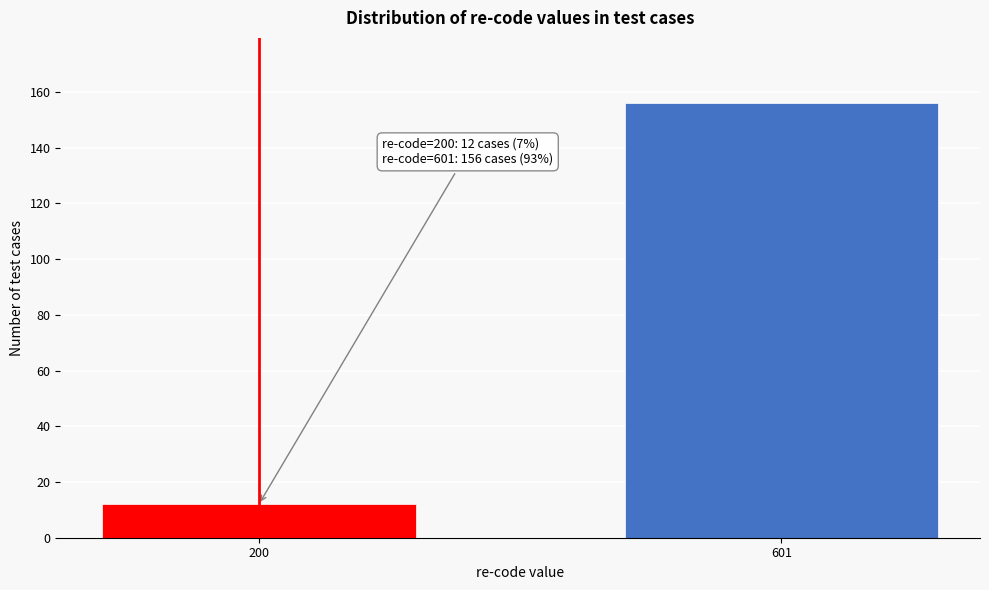

Reading left to right, list all the values displayed in this chart.

12	156